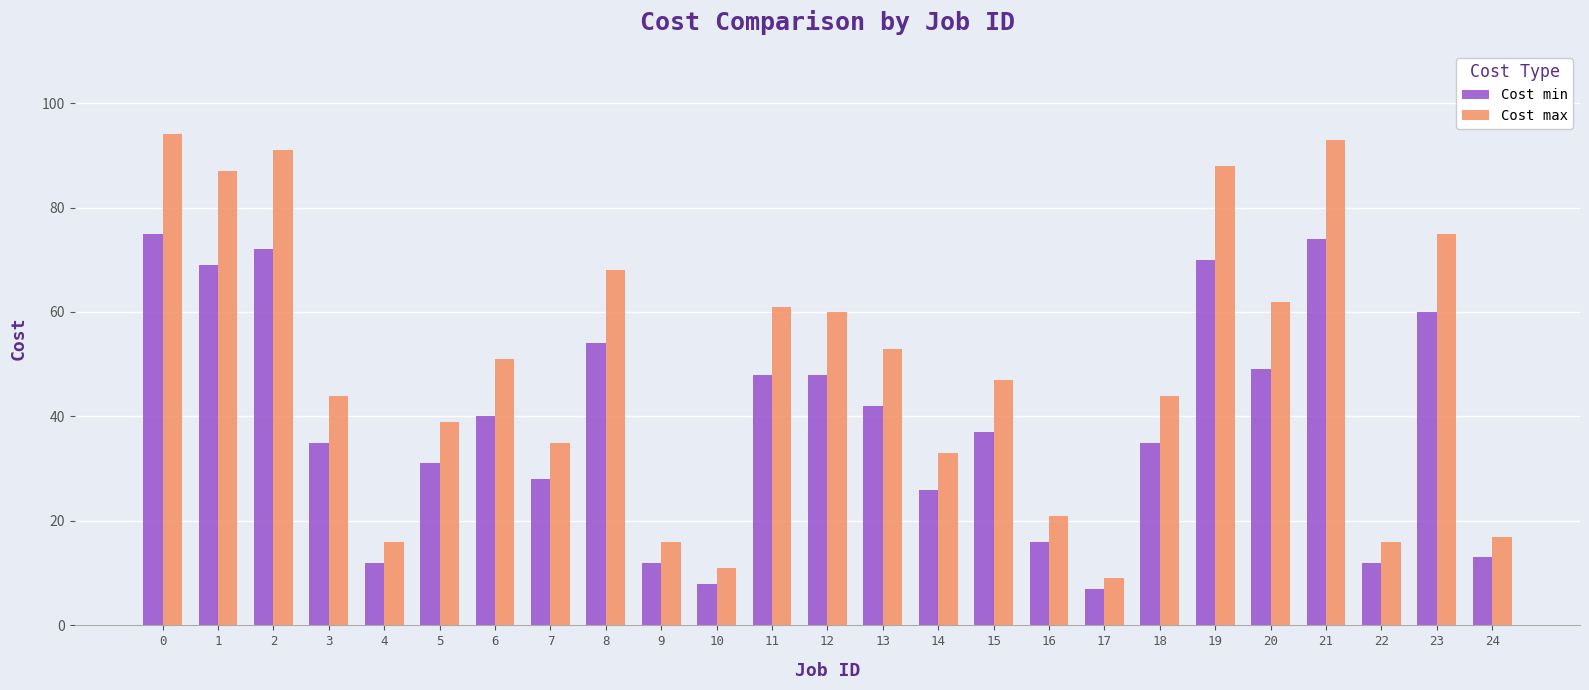

Reading left to right, list all the values displayed in this chart.

Cost min: 75	69	72	35	12	31	40	28	54	12	8	48	48	42	26	37	16	7	35	70	49	74	12	60	13
Cost max: 94	87	91	44	16	39	51	35	68	16	11	61	60	53	33	47	21	9	44	88	62	93	16	75	17